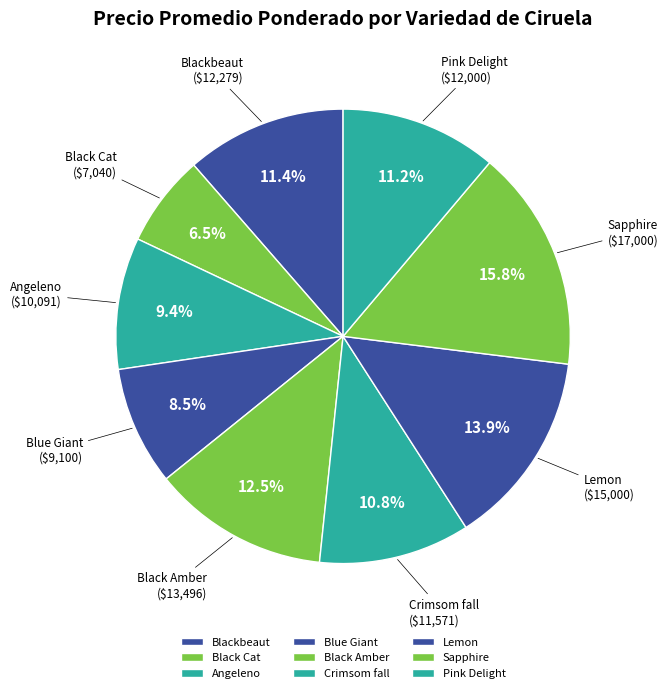

Is the sum of Crimsom fall and Sapphire greater than half?

No